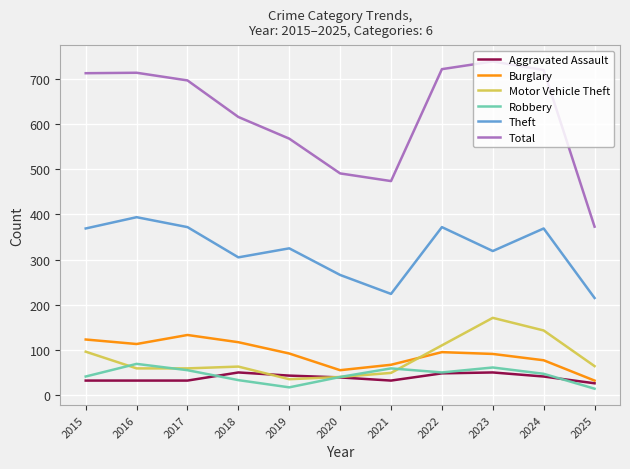

List the series in order of their peak value, lowest first.

Aggravated Assault, Robbery, Burglary, Motor Vehicle Theft, Theft, Total